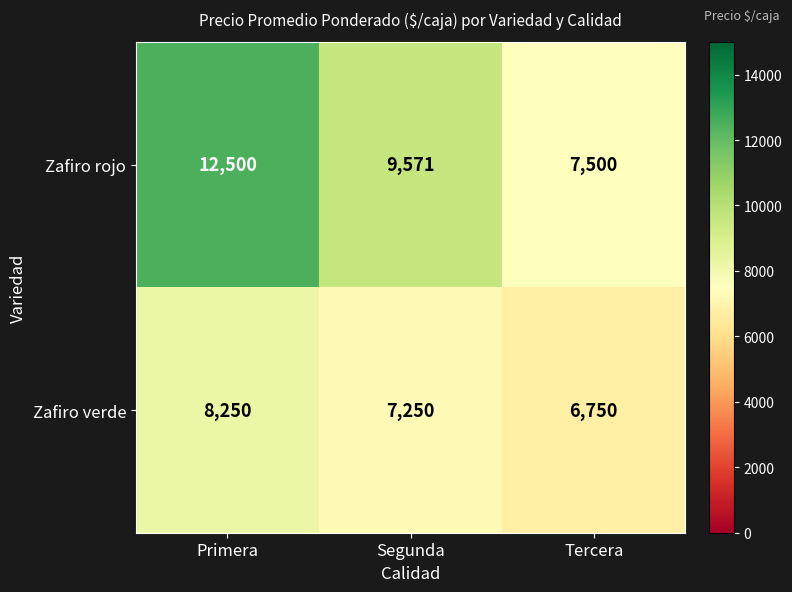

Reading left to right, transcribe all the data shown in this chart.

Zafiro rojo: 12500	9571	7500
Zafiro verde: 8250	7250	6750